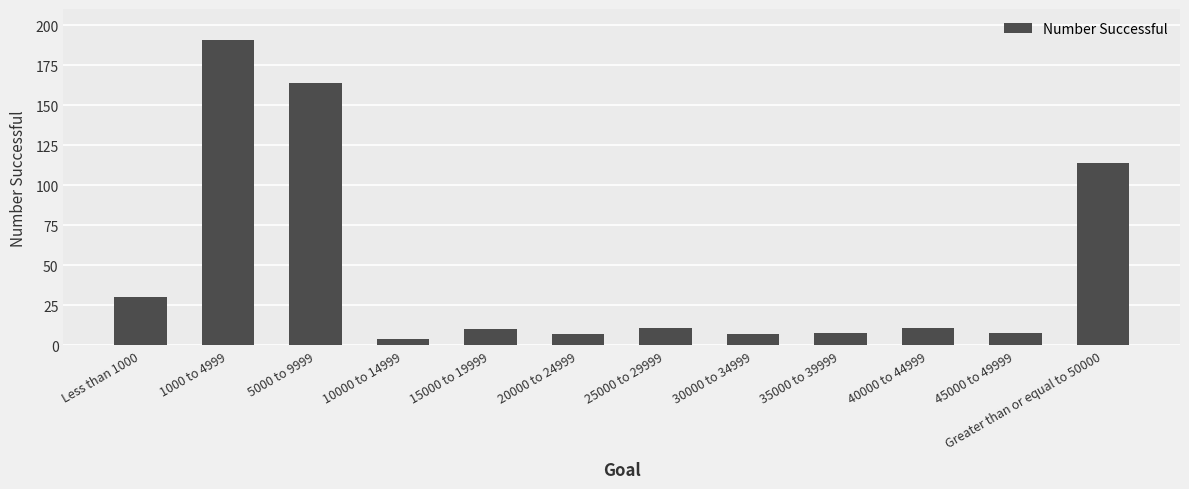

What is the maximum value shown in the chart?

191